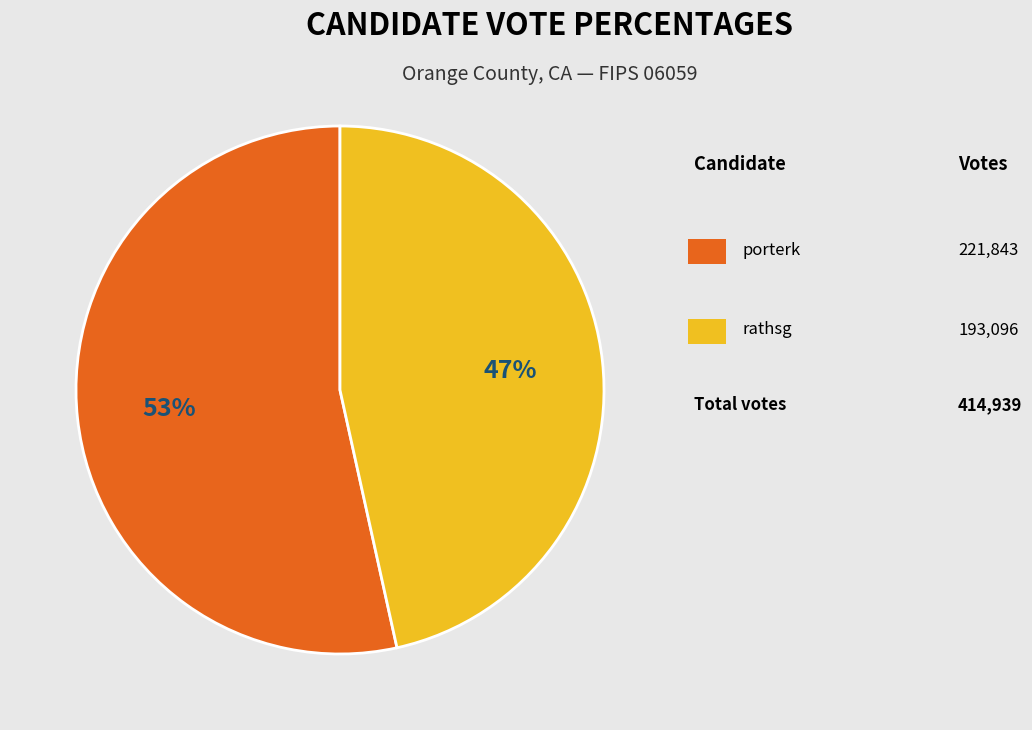

Does any single category account for the majority?

Yes